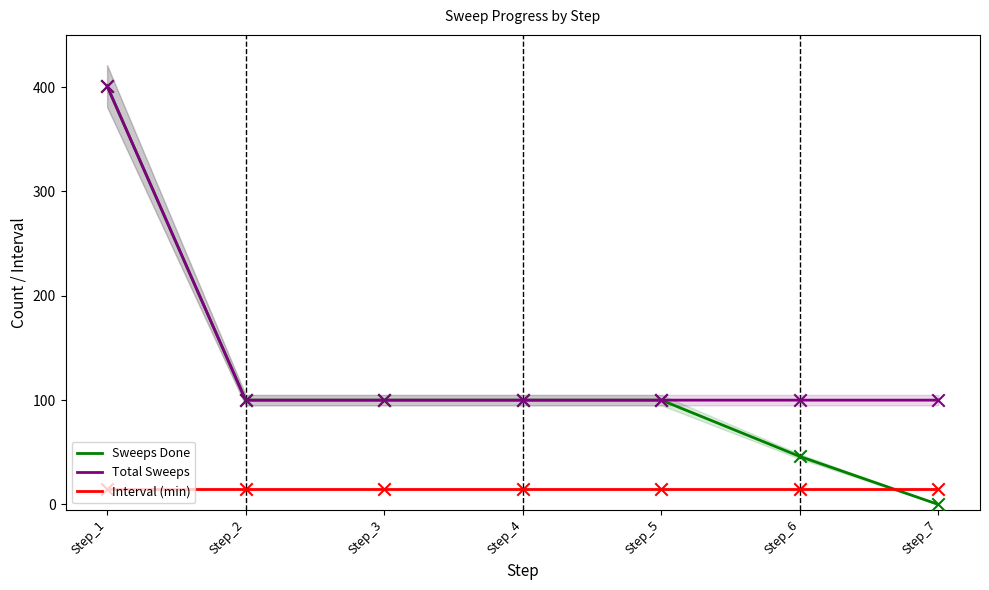

Which series has the largest Y range (max minus min)?

Sweeps Done